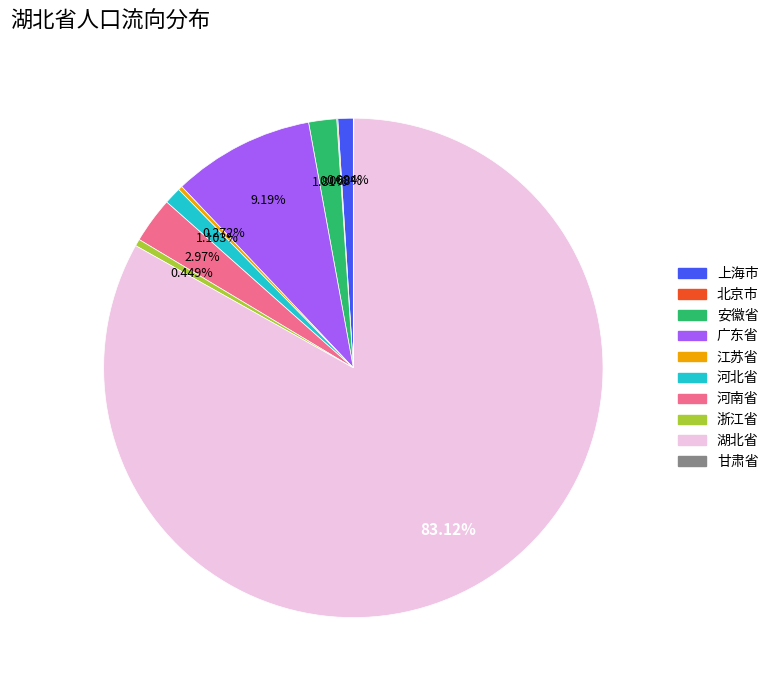

To the nearest percent, what percentage of the pie is 上海市?

1%